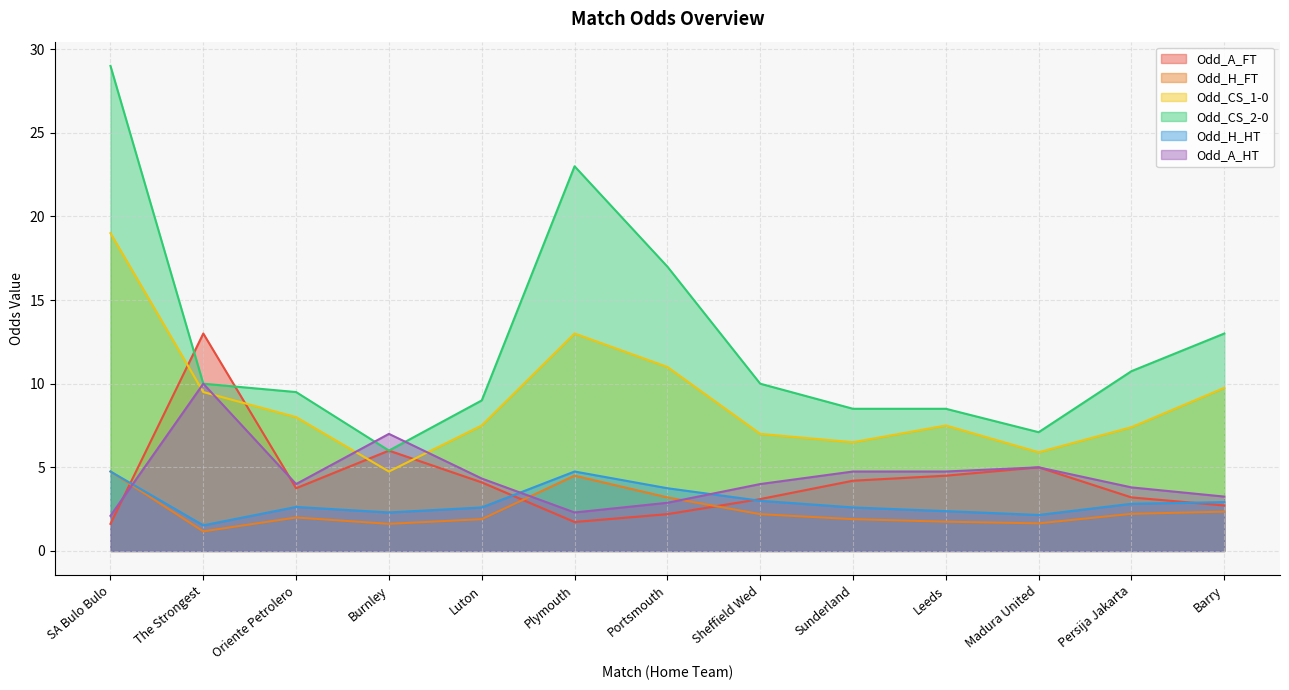

At which category does the chart reach its minimum across all series?

The Strongest